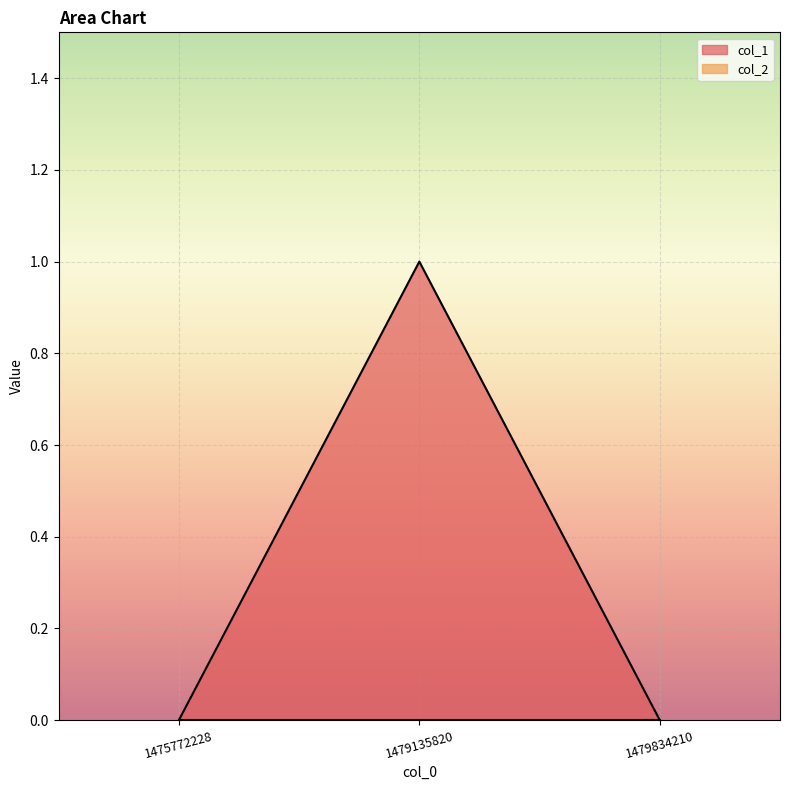

True or false: the data shows 0 at 1479135820.

False